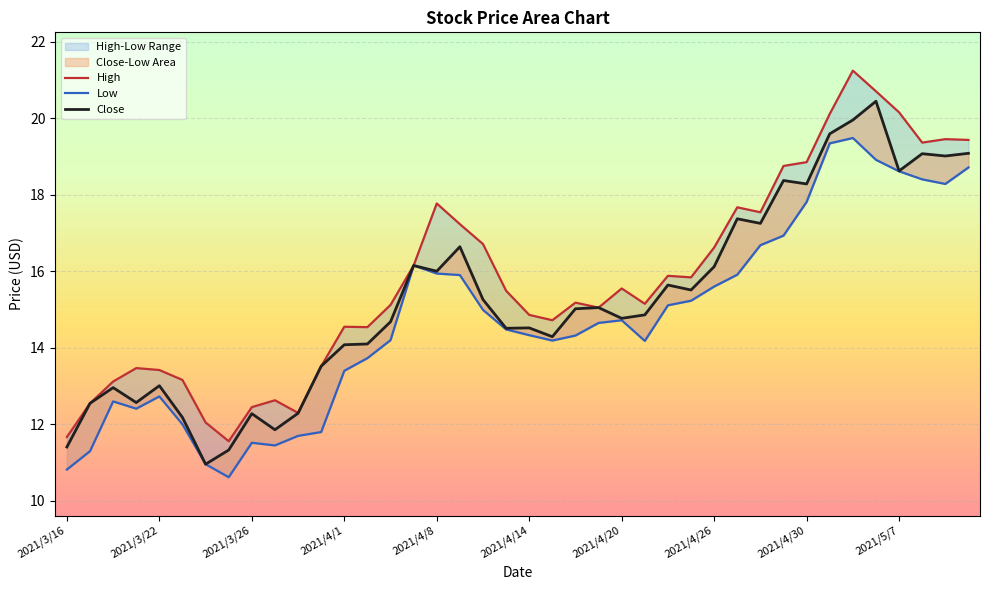

Reading left to right, what are all the values shown in this chart?

High: 11.7	12.6	13.1	13.5	13.4	13.2	12.1	11.6	12.4	12.6	12.3	13.5	14.6	14.5	15.1	16.1	17.8	17.2	16.7	15.5	14.9	14.7	15.2	15.1	15.6	15.2	15.9	15.8	16.6	17.7	17.5	18.8	18.9	20.1	21.2	20.7	20.1	19.4	19.4	19.4
Low: 10.8	11.3	12.6	12.4	12.7	12.0	11.0	10.6	11.5	11.4	11.7	11.8	13.4	13.7	14.2	16.1	15.9	15.9	15.0	14.5	14.3	14.2	14.3	14.7	14.7	14.2	15.1	15.2	15.6	15.9	16.7	16.9	17.8	19.3	19.5	18.9	18.6	18.4	18.3	18.7
Close: 11.4	12.6	13.0	12.6	13.0	12.2	11.0	11.3	12.3	11.9	12.3	13.5	14.1	14.1	14.7	16.1	16.0	16.6	15.3	14.5	14.5	14.3	15.0	15.1	14.8	14.9	15.6	15.5	16.1	17.4	17.2	18.4	18.3	19.6	19.9	20.4	18.6	19.1	19.0	19.1